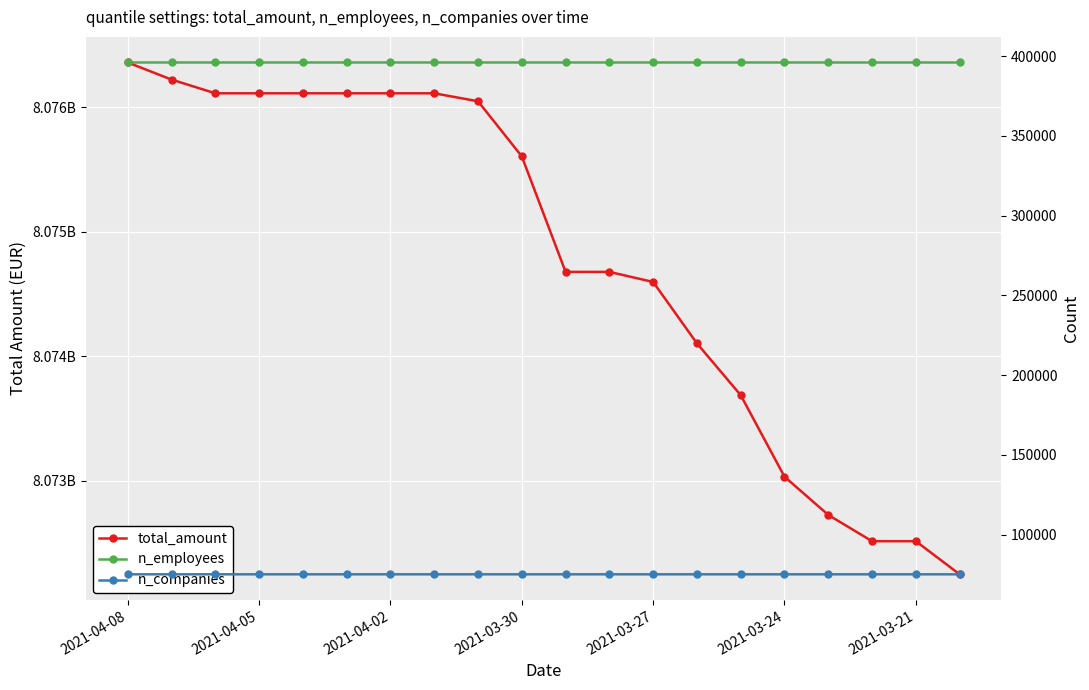

Which series has the largest total across all categories?

total_amount